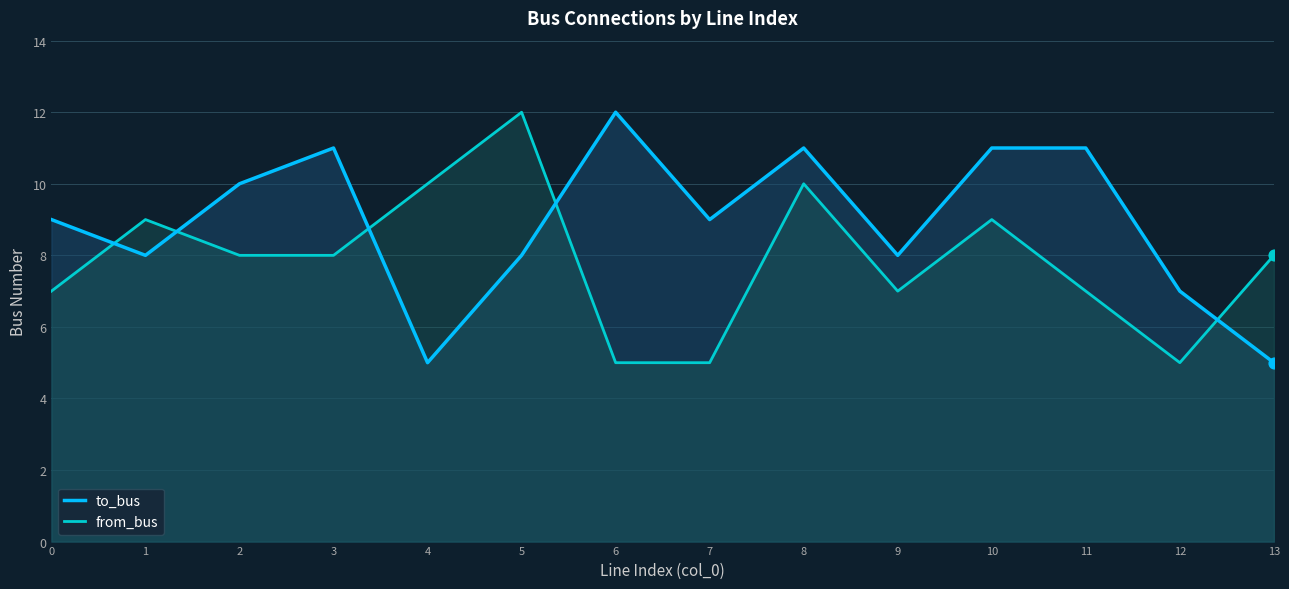

At which category is the sum across all series the highest?

8